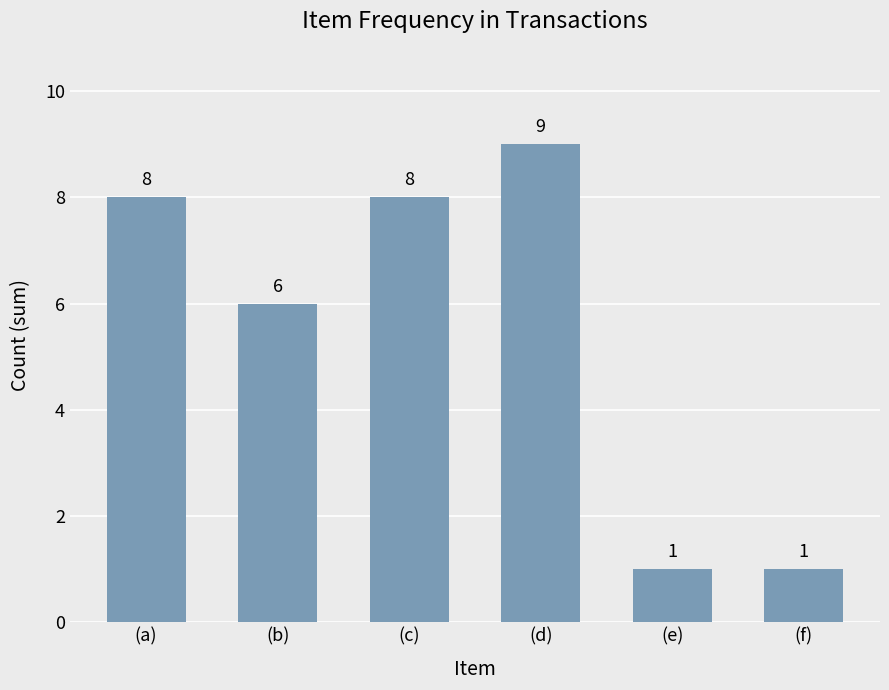

Reading right to left, what are all the values shown in this chart?

1	1	9	8	6	8